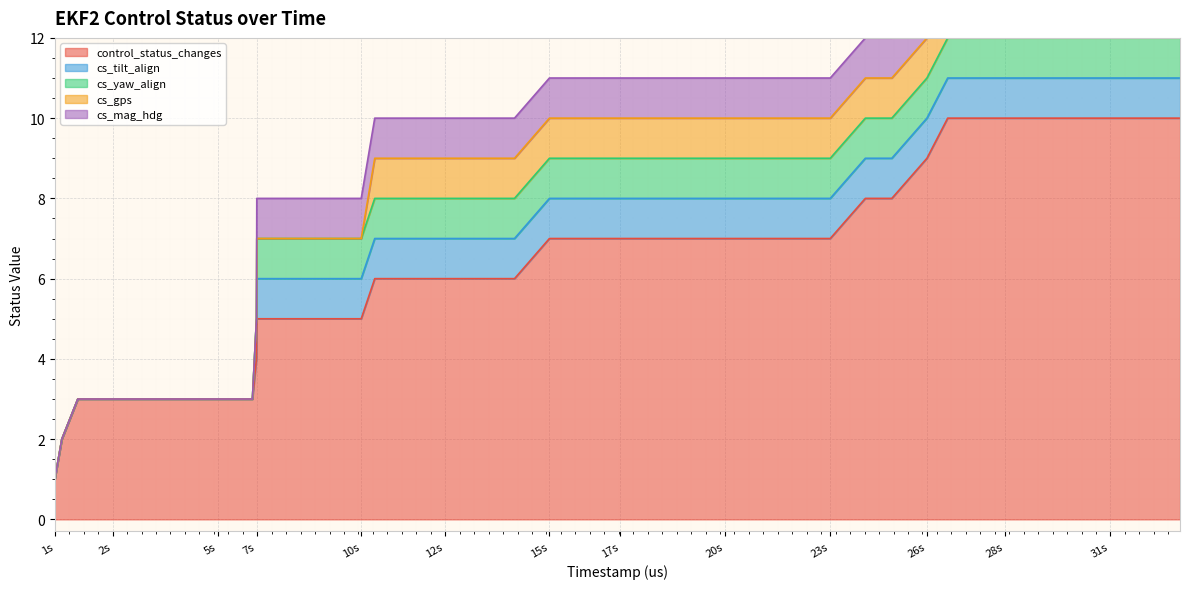

Reading left to right, list all the values displayed in this chart.

control_status_changes: 810000=1	1012000=2	1472000=3	2474000=3	3481000=3	4485000=3	5495000=3	6495000=3	6612000=4	6621000=5	7622000=5	8622000=5	9625000=5	10014000=6	11024000=6	12024000=6	13035000=6	14035000=6	15039000=7	15060000=7	16067000=7	17067000=7	18078000=7	19089000=7	20097000=7	21108000=7	22116000=7	23118000=7	24127000=8	24889000=8	25899000=9	26496000=10	27148000=10	28148000=10	29149000=10	30156000=10	31159000=10	32169000=10	33179000=10
cs_tilt_align: 810000=0	1012000=0	1472000=0	2474000=0	3481000=0	4485000=0	5495000=0	6495000=0	6612000=1	6621000=1	7622000=1	8622000=1	9625000=1	10014000=1	11024000=1	12024000=1	13035000=1	14035000=1	15039000=1	15060000=1	16067000=1	17067000=1	18078000=1	19089000=1	20097000=1	21108000=1	22116000=1	23118000=1	24127000=1	24889000=1	25899000=1	26496000=1	27148000=1	28148000=1	29149000=1	30156000=1	31159000=1	32169000=1	33179000=1
cs_yaw_align: 810000=0	1012000=0	1472000=0	2474000=0	3481000=0	4485000=0	5495000=0	6495000=0	6612000=0	6621000=1	7622000=1	8622000=1	9625000=1	10014000=1	11024000=1	12024000=1	13035000=1	14035000=1	15039000=1	15060000=1	16067000=1	17067000=1	18078000=1	19089000=1	20097000=1	21108000=1	22116000=1	23118000=1	24127000=1	24889000=1	25899000=1	26496000=1	27148000=1	28148000=1	29149000=1	30156000=1	31159000=1	32169000=1	33179000=1
cs_gps: 810000=0	1012000=0	1472000=0	2474000=0	3481000=0	4485000=0	5495000=0	6495000=0	6612000=0	6621000=0	7622000=0	8622000=0	9625000=0	10014000=1	11024000=1	12024000=1	13035000=1	14035000=1	15039000=1	15060000=1	16067000=1	17067000=1	18078000=1	19089000=1	20097000=1	21108000=1	22116000=1	23118000=1	24127000=1	24889000=1	25899000=1	26496000=1	27148000=1	28148000=1	29149000=1	30156000=1	31159000=1	32169000=1	33179000=1
cs_mag_hdg: 810000=0	1012000=0	1472000=0	2474000=0	3481000=0	4485000=0	5495000=0	6495000=0	6612000=0	6621000=1	7622000=1	8622000=1	9625000=1	10014000=1	11024000=1	12024000=1	13035000=1	14035000=1	15039000=1	15060000=1	16067000=1	17067000=1	18078000=1	19089000=1	20097000=1	21108000=1	22116000=1	23118000=1	24127000=1	24889000=1	25899000=1	26496000=1	27148000=1	28148000=1	29149000=1	30156000=1	31159000=1	32169000=1	33179000=1